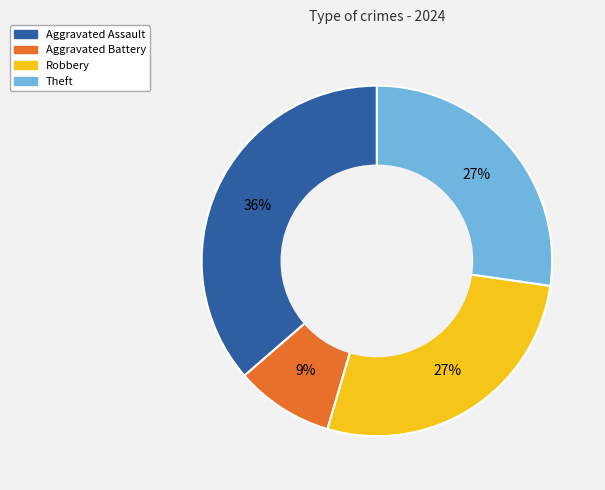

To the nearest percent, what is the difference between the Aggravated Battery and Theft slice percentages?

18%